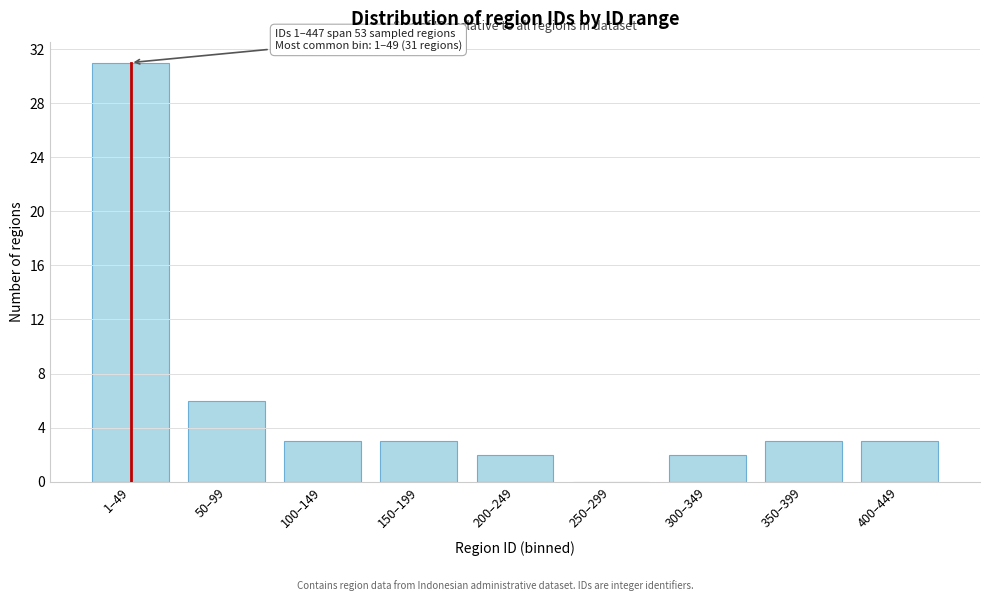

Reading right to left, list all the values displayed in this chart.

400–449=3	350–399=3	300–349=2	250–299=0	200–249=2	150–199=3	100–149=3	50–99=6	1–49=31